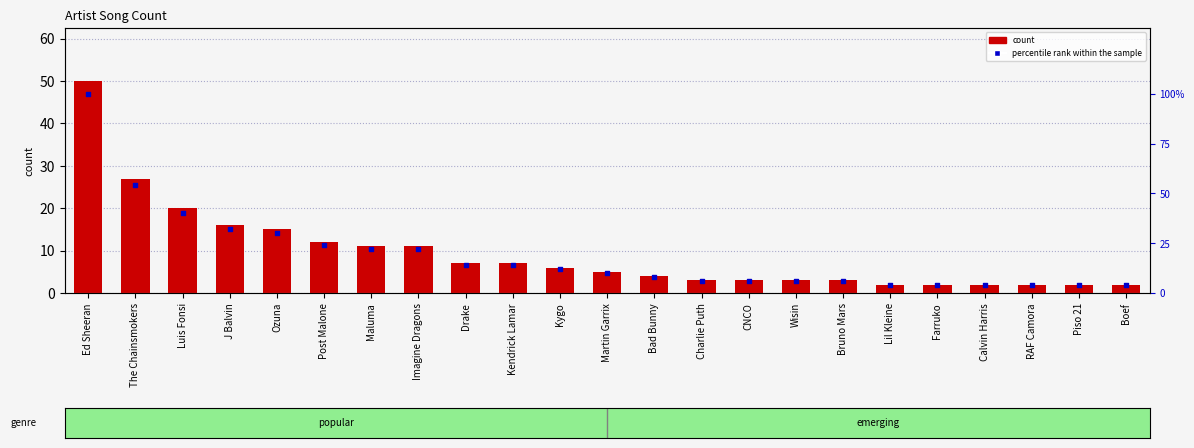

Which series has the largest Y range (max minus min)?

percentile rank within the sample